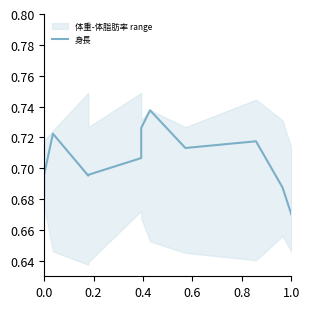

Reading left to right, list all the values displayed in this chart.

0.7	0.7	0.7	0.7	0.7	0.7	0.7	0.7	0.7	0.7	0.7	0.7